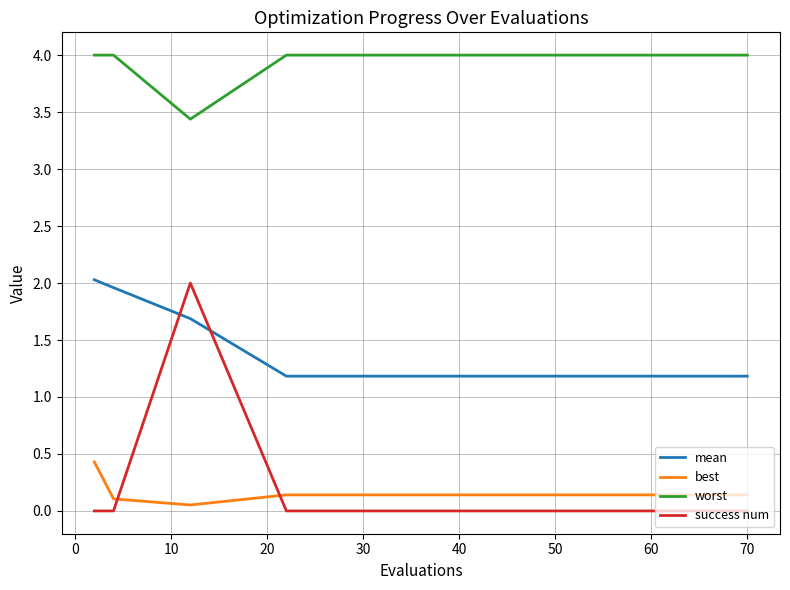

True or false: success num and mean intersect in this chart.

True